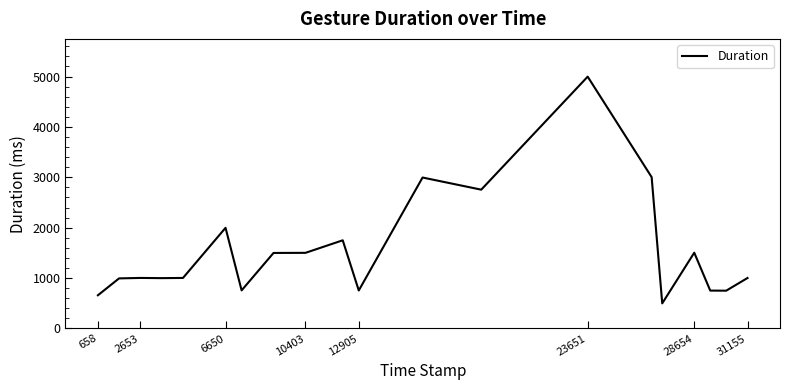

Does the chart display data point markers on the line(s)?

No